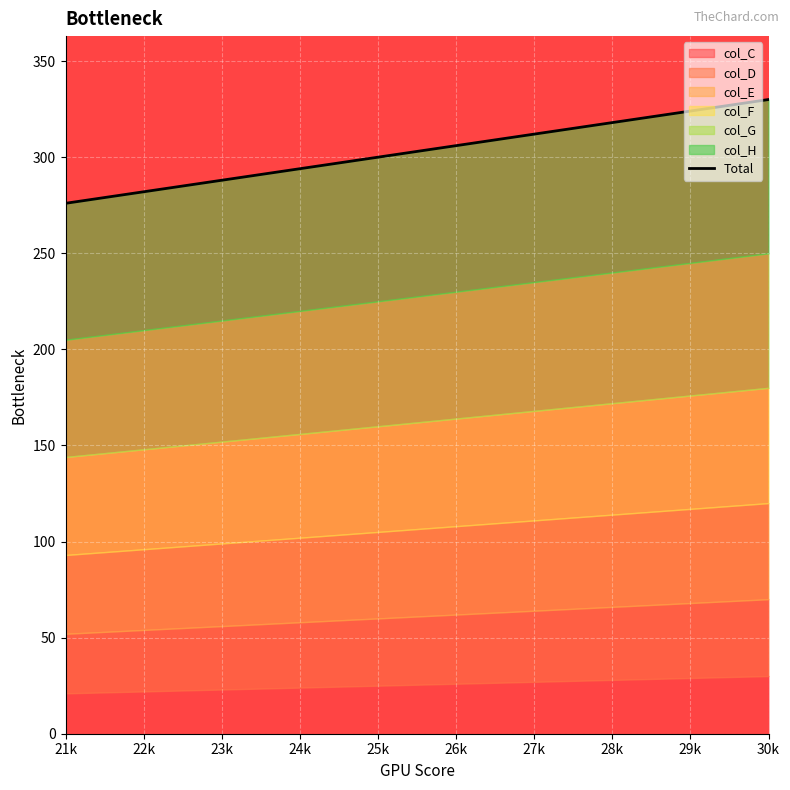

Is it true that the value at 26k is 306?

True